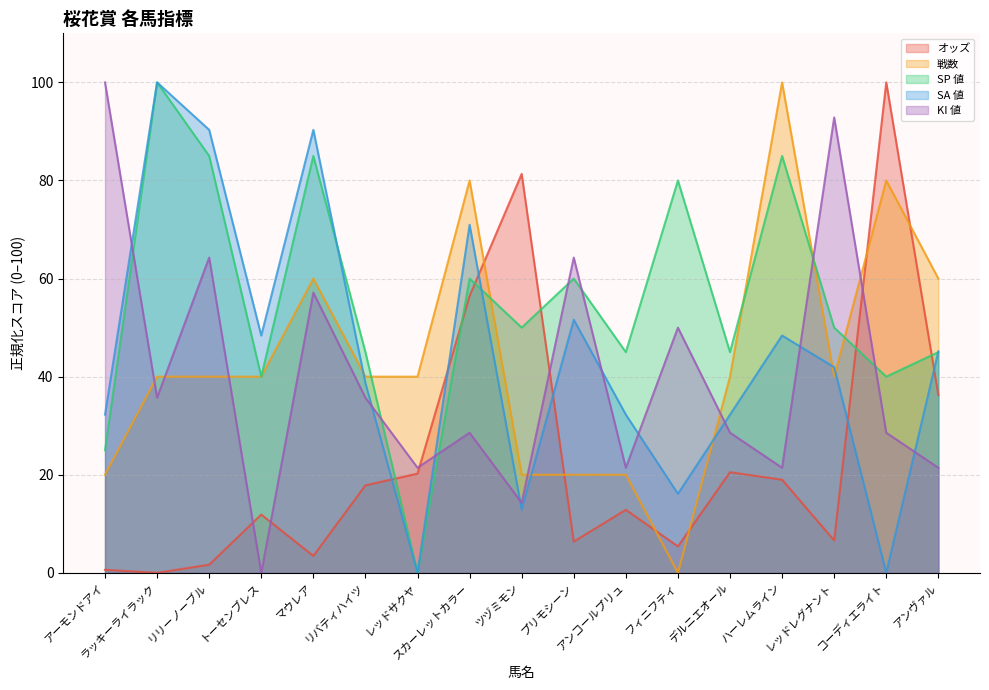

How many values in SA 値 are above zero?

15